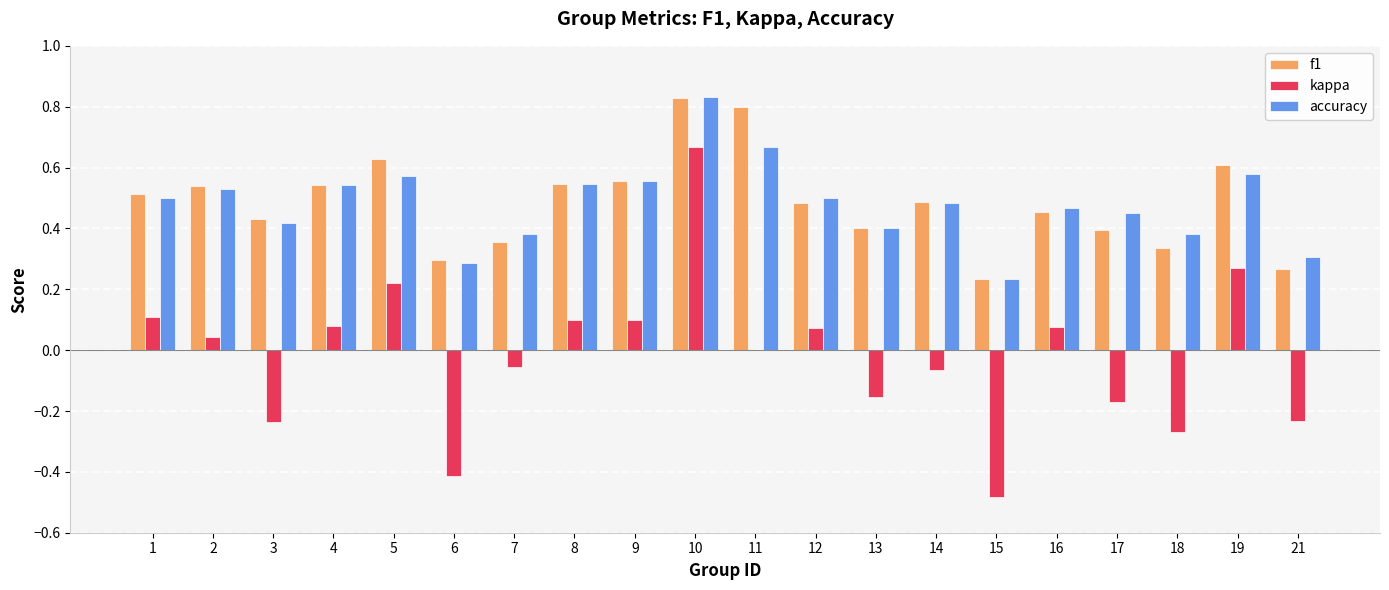

Is the value of f1 at 10 greater than the value of accuracy at 15?

Yes